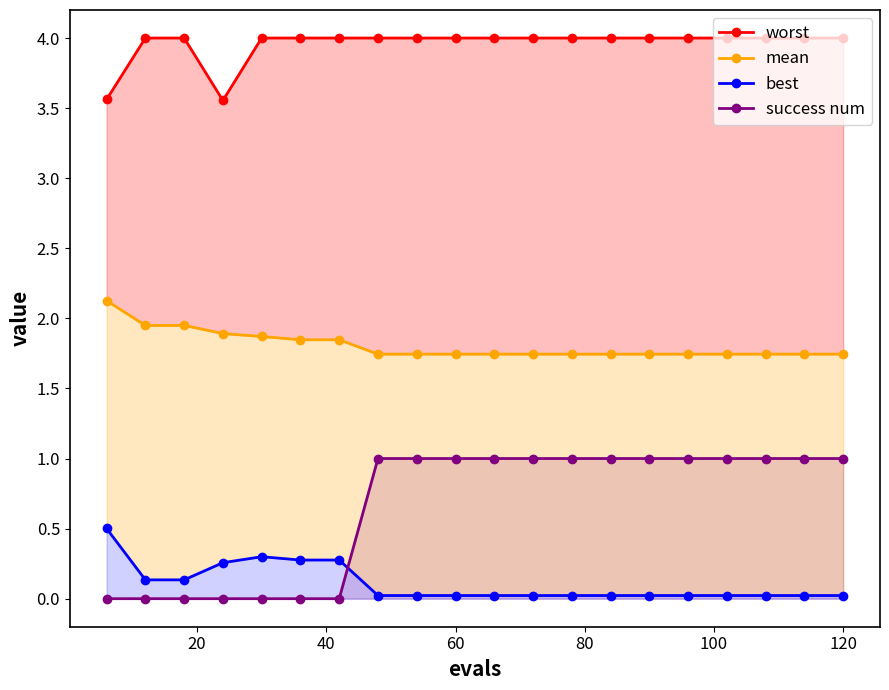

Reading right to left, extract all data points from this chart.

worst: 4.0	4.0	4.0	4.0	4.0	4.0	4.0	4.0	4.0	4.0	4.0	4.0	4.0	4.0	4.0	4.0	3.6	4.0	4.0	3.6
mean: 1.7	1.7	1.7	1.7	1.7	1.7	1.7	1.7	1.7	1.7	1.7	1.7	1.7	1.8	1.8	1.9	1.9	1.9	1.9	2.1
best: 0.0	0.0	0.0	0.0	0.0	0.0	0.0	0.0	0.0	0.0	0.0	0.0	0.0	0.3	0.3	0.3	0.3	0.1	0.1	0.5
success num: 1.0	1.0	1.0	1.0	1.0	1.0	1.0	1.0	1.0	1.0	1.0	1.0	1.0	0.0	0.0	0.0	0.0	0.0	0.0	0.0